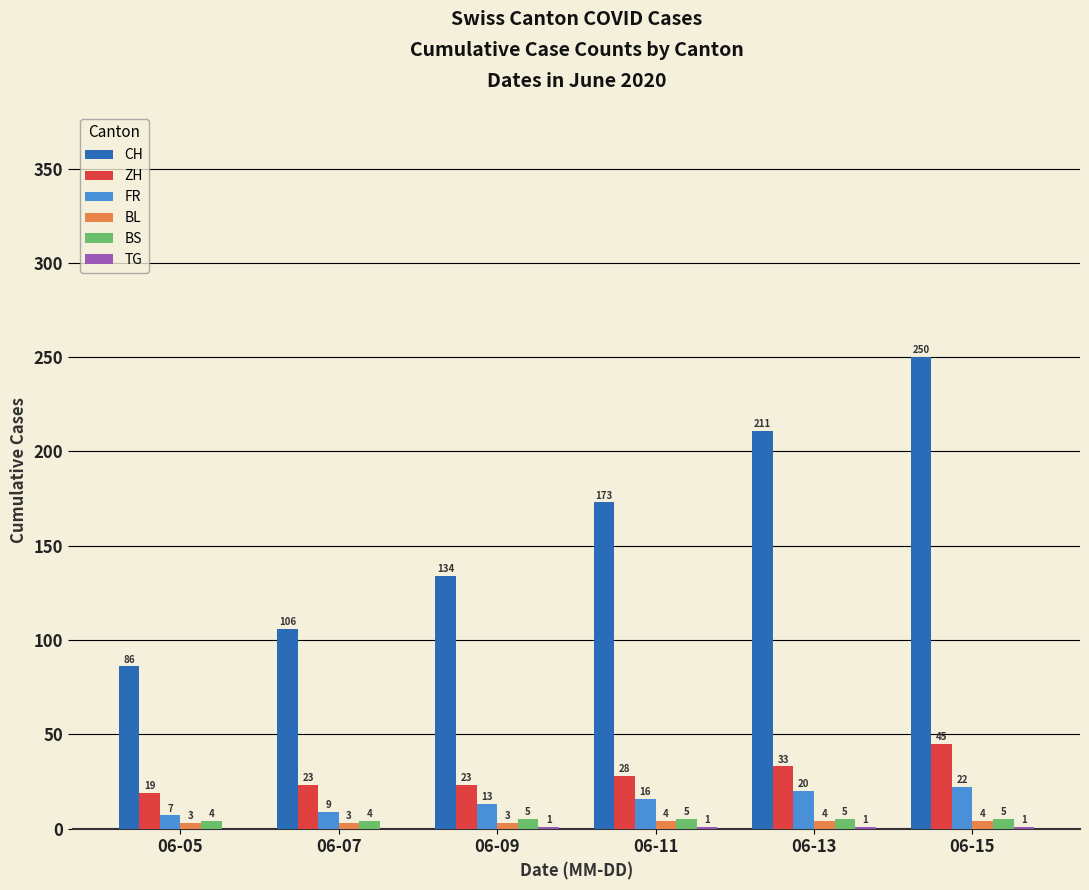

The CH series shows 134 at 06-09. True or false?

True